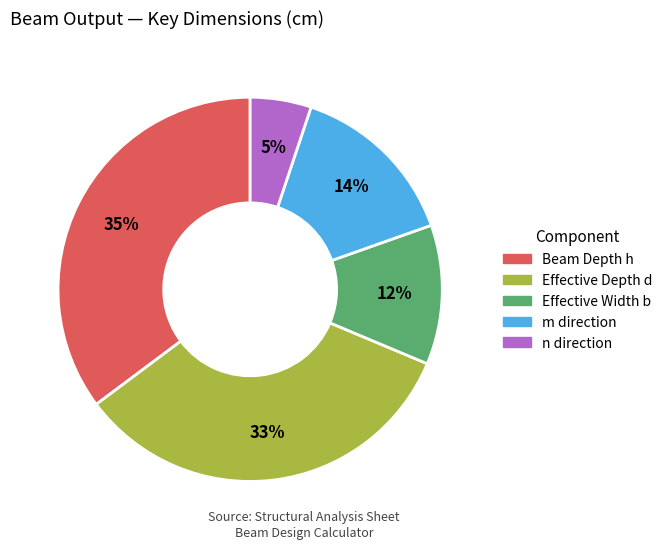

To the nearest percent, what is the difference between the largest and smallest slice percentages?

30%